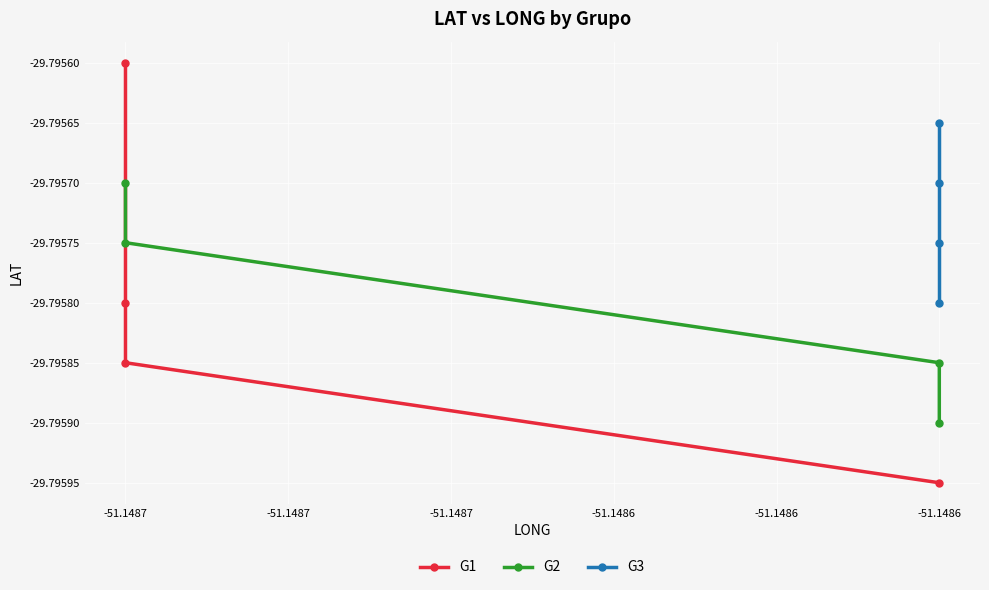

Which series changed the most between -51.1487 and -51.1487?

G1